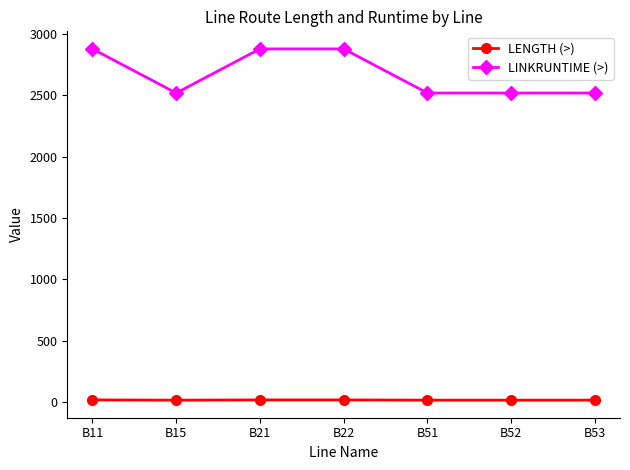

What is the sum of the LENGTH (>) values at B51 and B11?

30